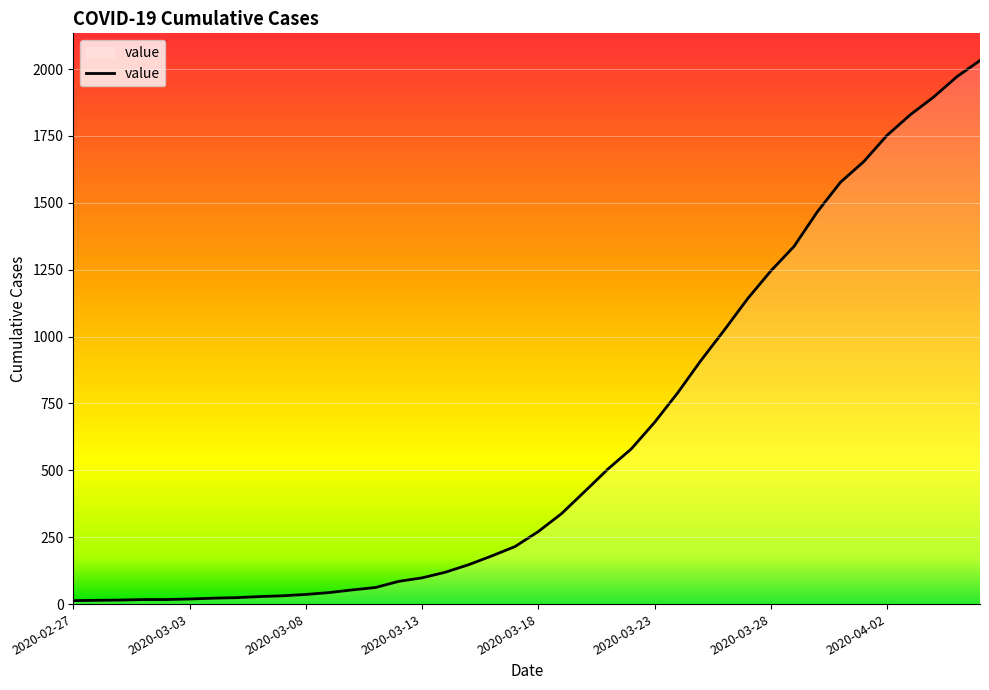

What is the greatest value displayed?

2032